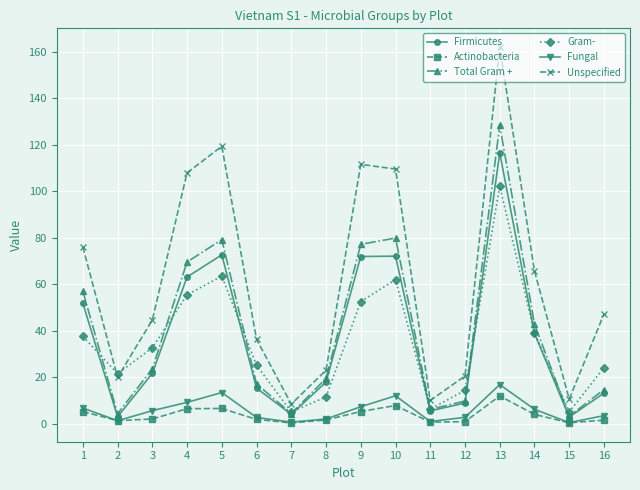

Is the value of Fungal at 8 greater than the value of Unspecified at 5?

No